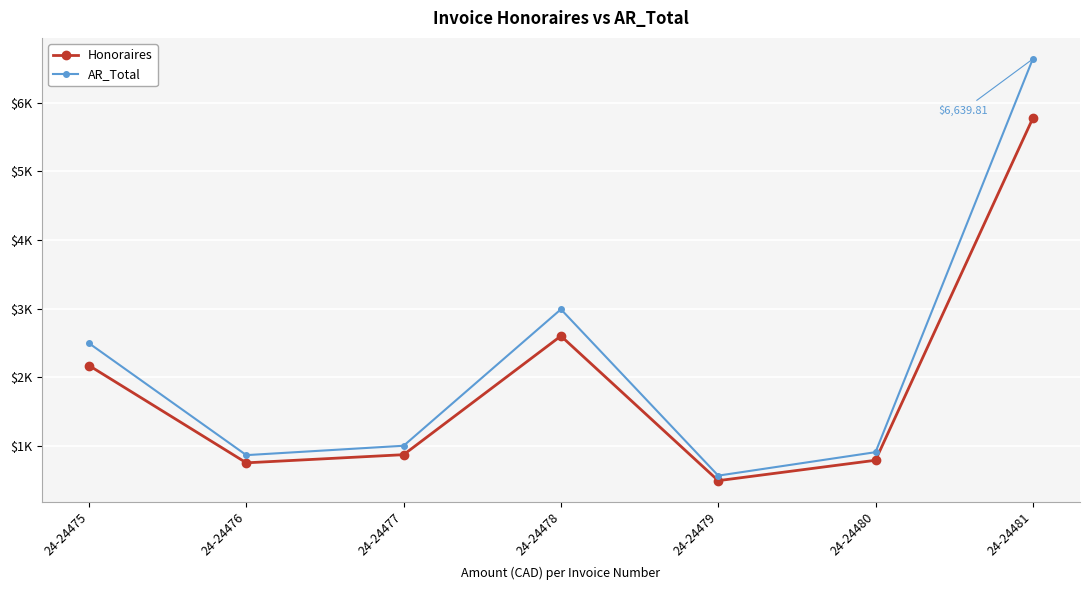

Is this an area chart (filled region under the line)?

No